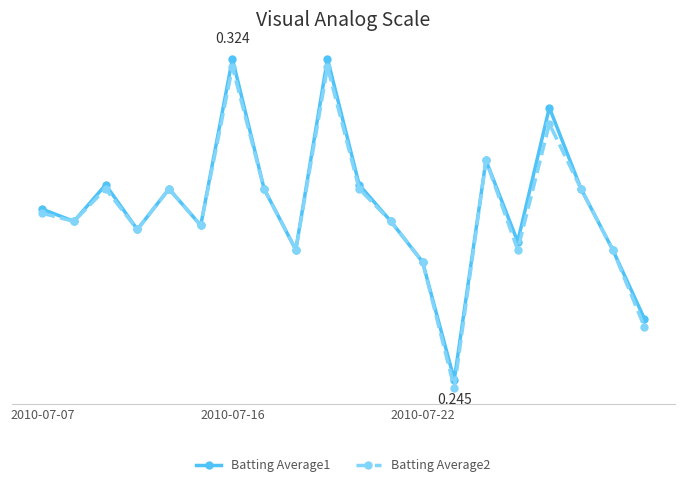

What is the sum of all Batting Average1 values?

5.8